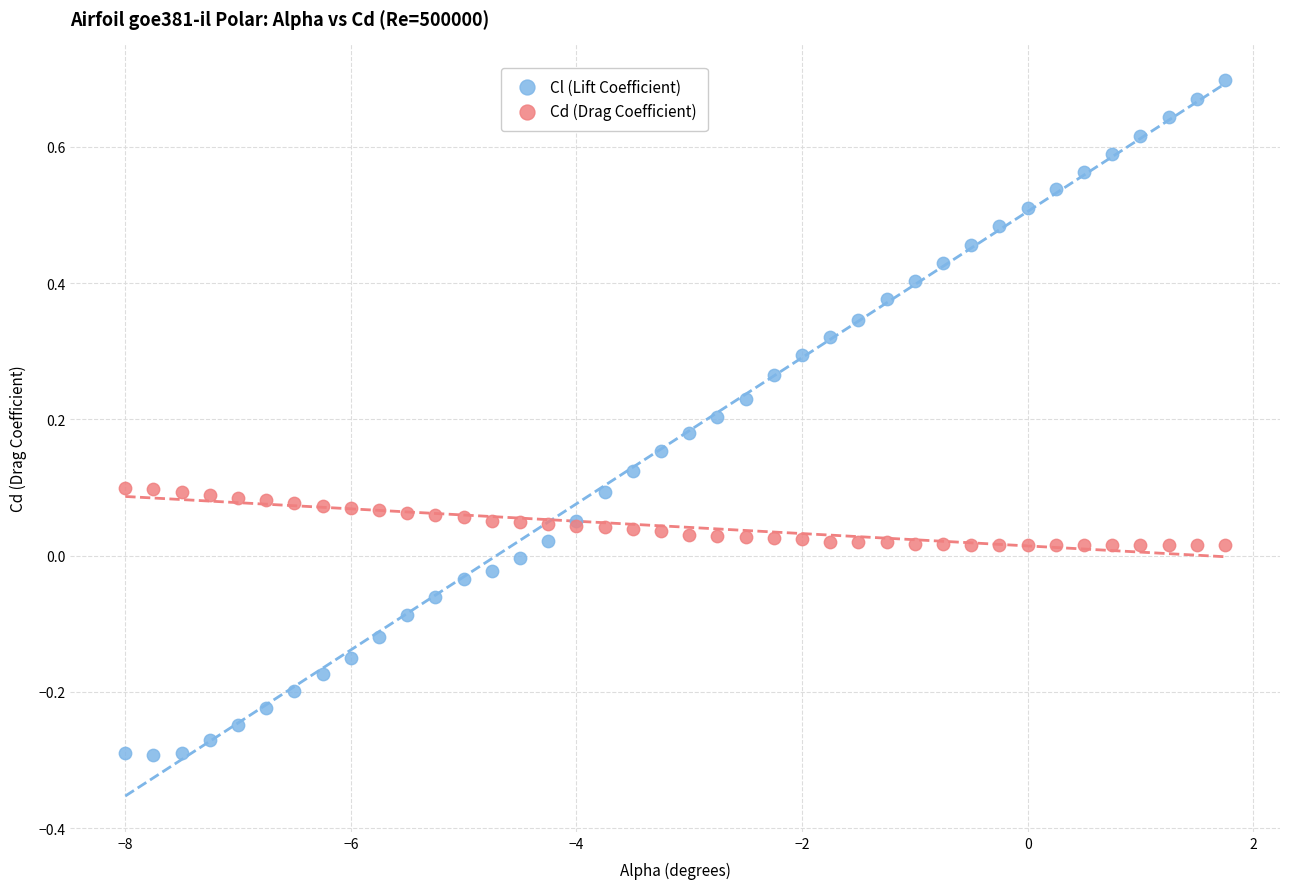

Which series reaches the maximum Y coordinate?

Cl (Lift Coefficient)